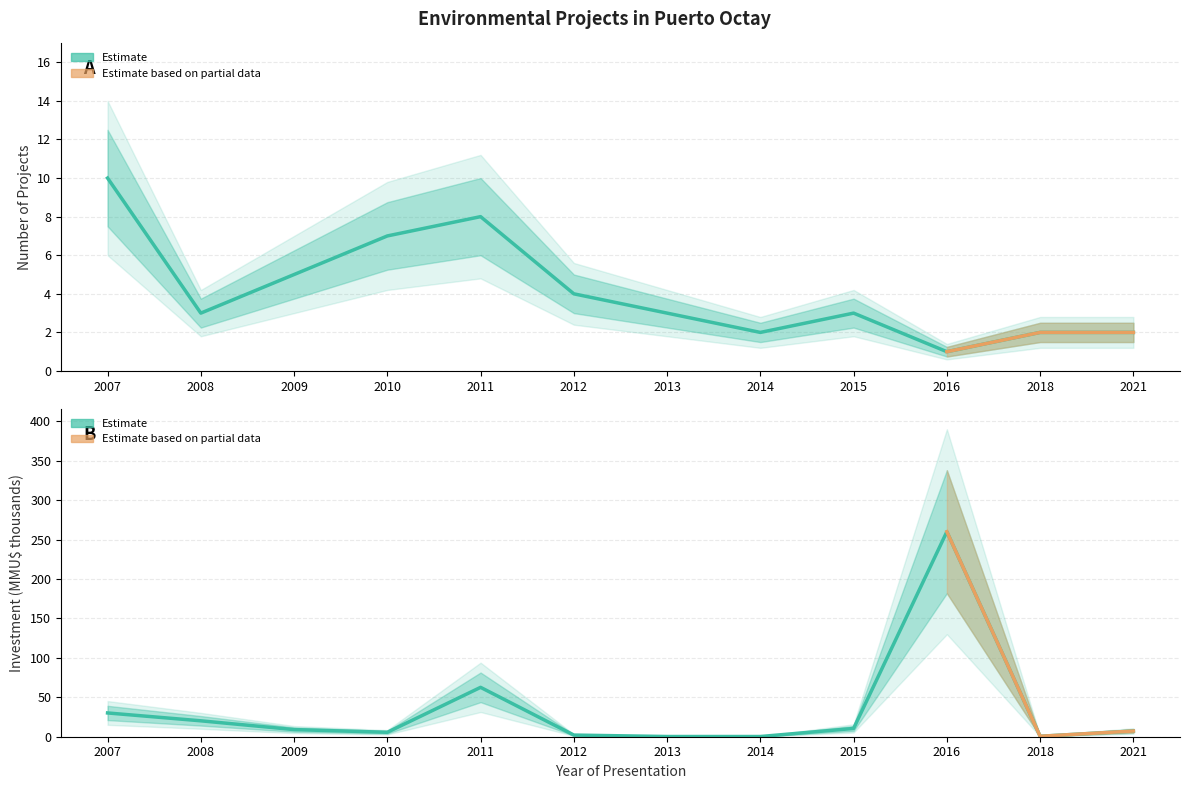

Between 2010 and 2011, which is larger?

2011